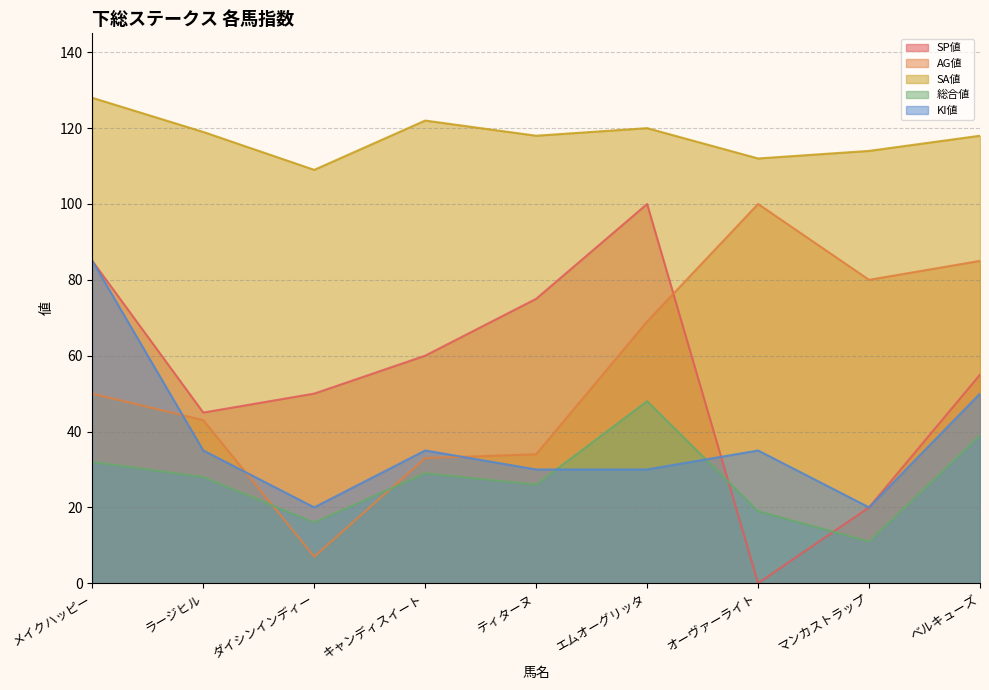

How many interior local peaks does the 総合値 series have?

2